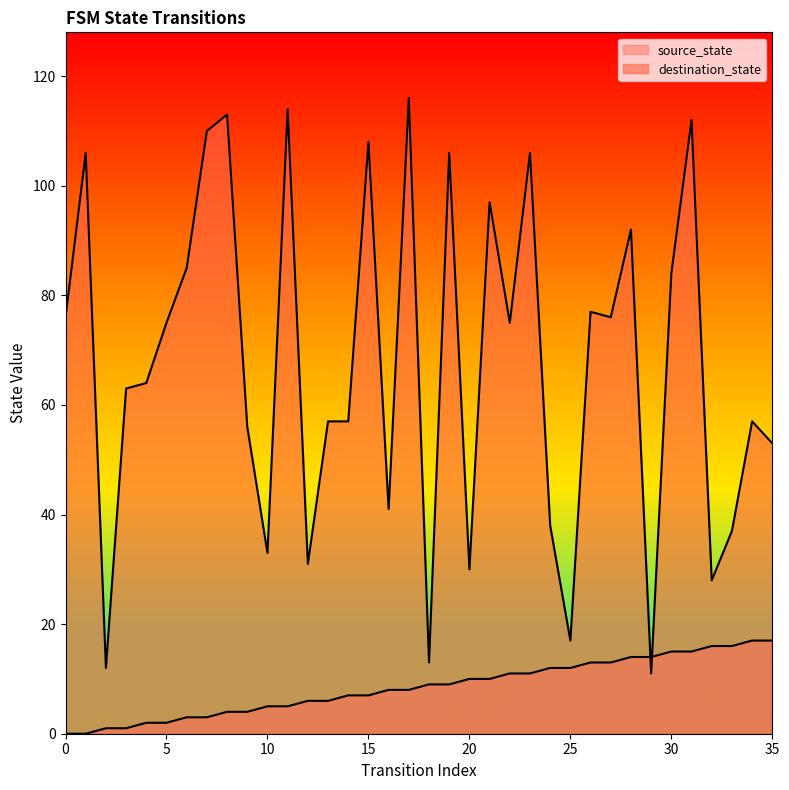

How many categories are shown in the chart?

36